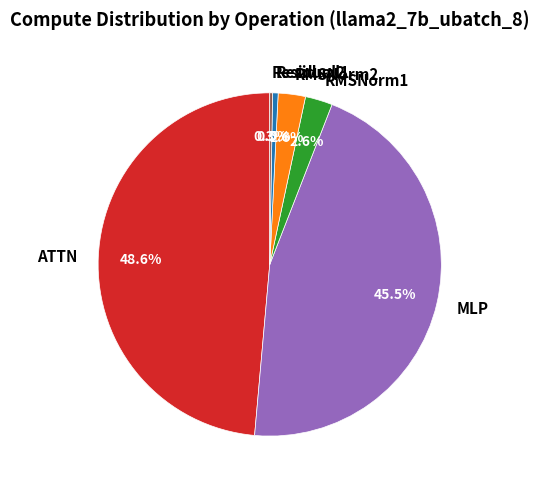

What percentage do MLP and RMSNorm2 together represent?

48.1%